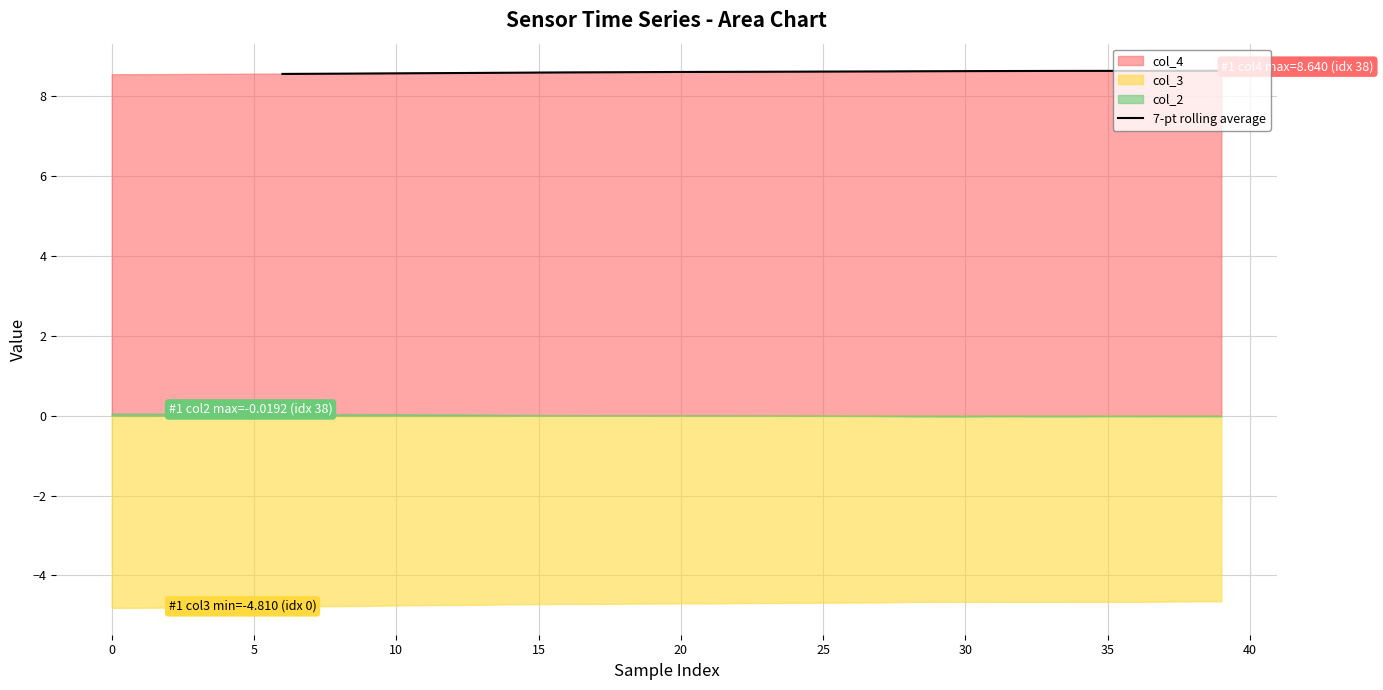

What is the lowest value of the 7-pt rolling average series?

8.6